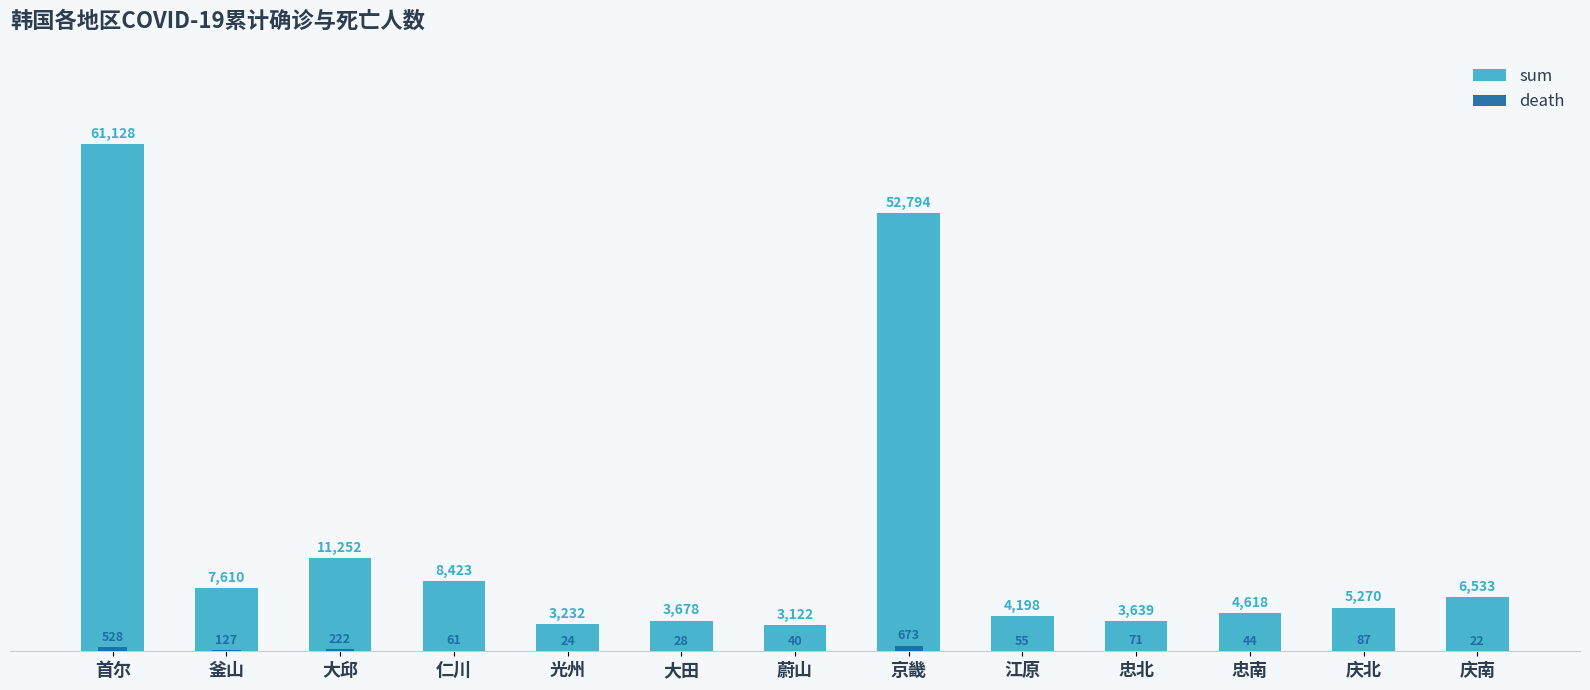

Reading right to left, list all the values displayed in this chart.

sum: 庆南=6533	庆北=5270	忠南=4618	忠北=3639	江原=4198	京畿=52794	蔚山=3122	大田=3678	光州=3232	仁川=8423	大邱=11252	釜山=7610	首尔=61128
death: 庆南=22	庆北=87	忠南=44	忠北=71	江原=55	京畿=673	蔚山=40	大田=28	光州=24	仁川=61	大邱=222	釜山=127	首尔=528